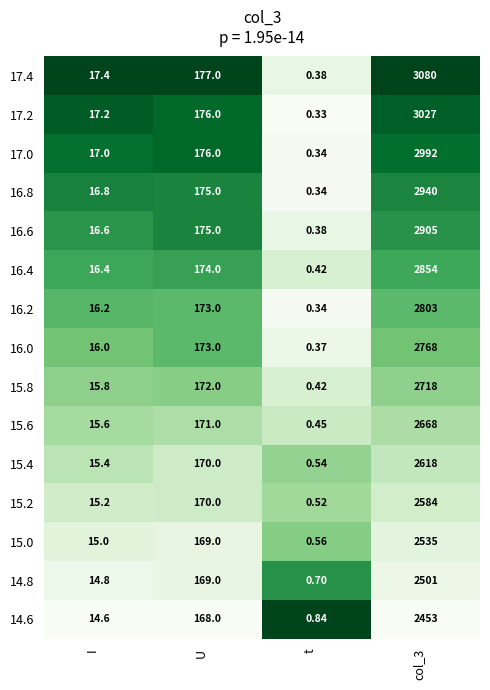

At which label is 17.0 closest to 1496?

U